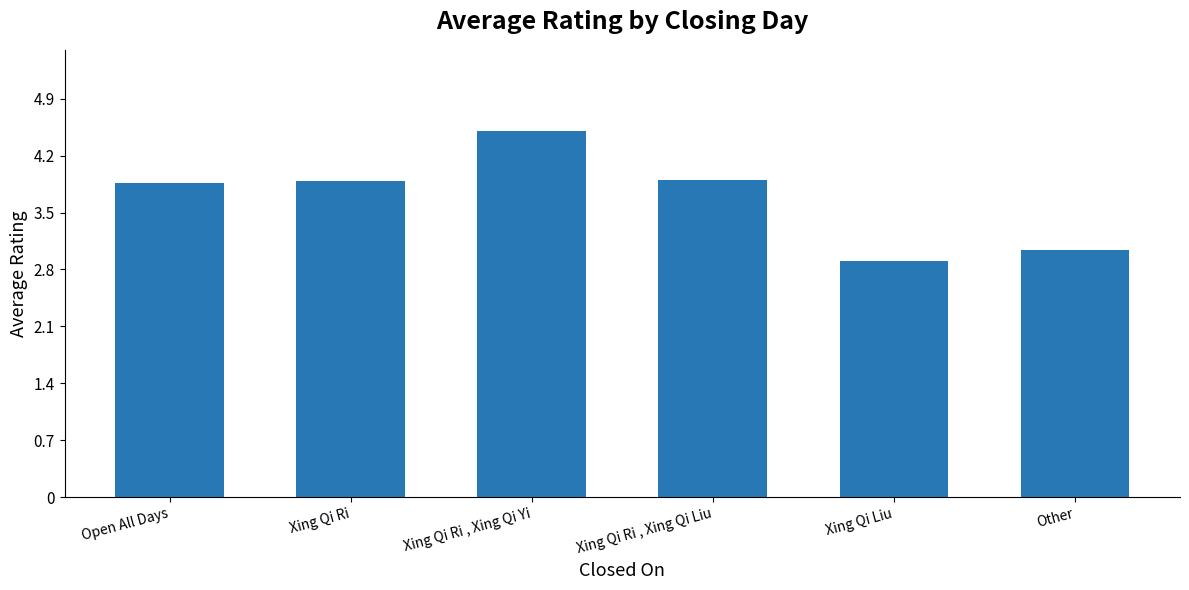

True or false: the data shows 1.6 at Xing Qi Liu.

False